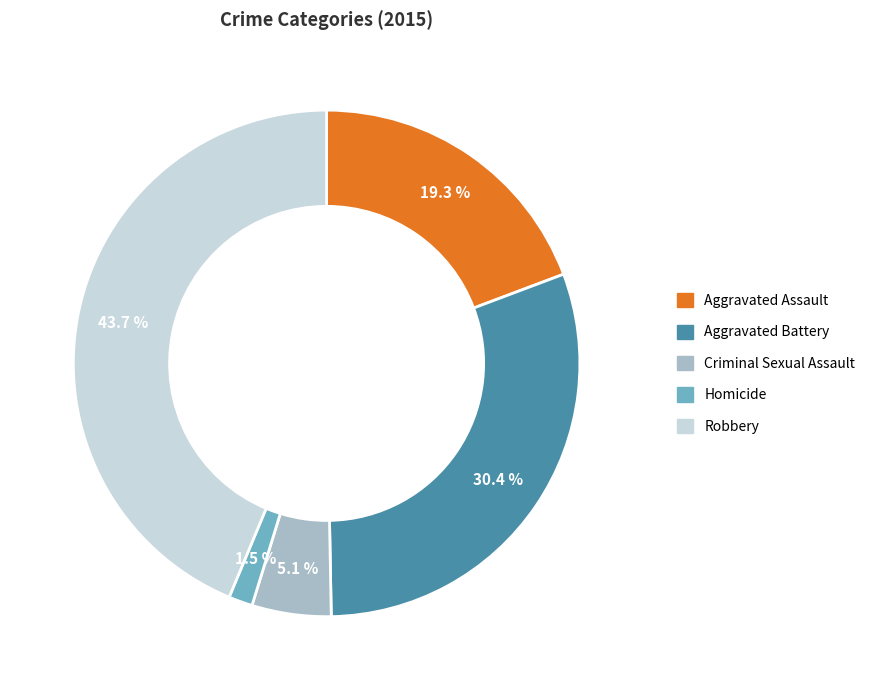

Rank the categories by value from lowest to highest.

Homicide, Criminal Sexual Assault, Aggravated Assault, Aggravated Battery, Robbery